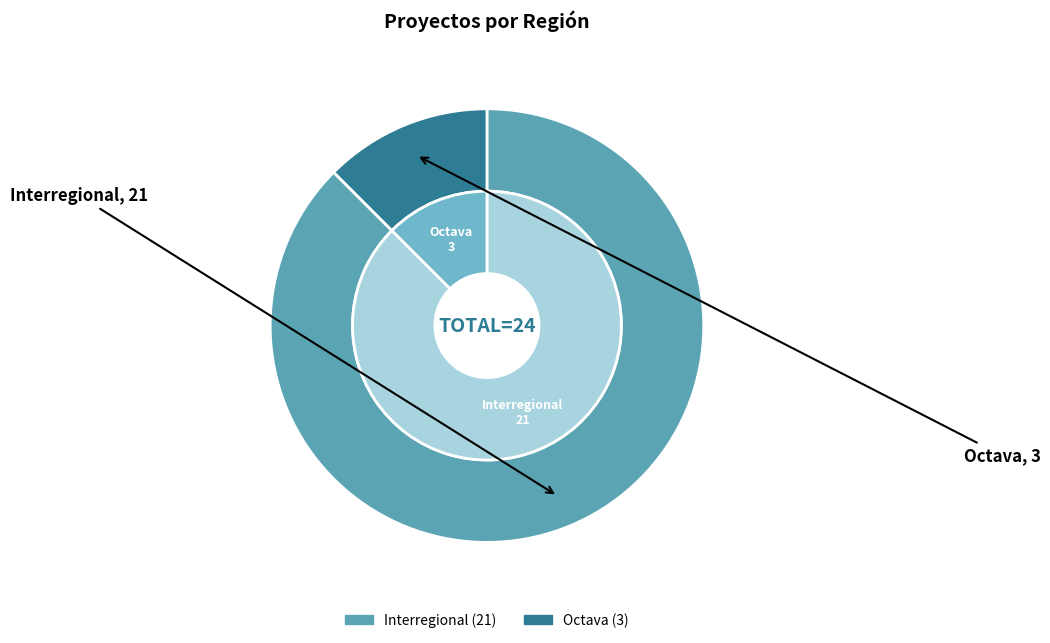

What is the total percentage of Octava and Interregional?

100.0%